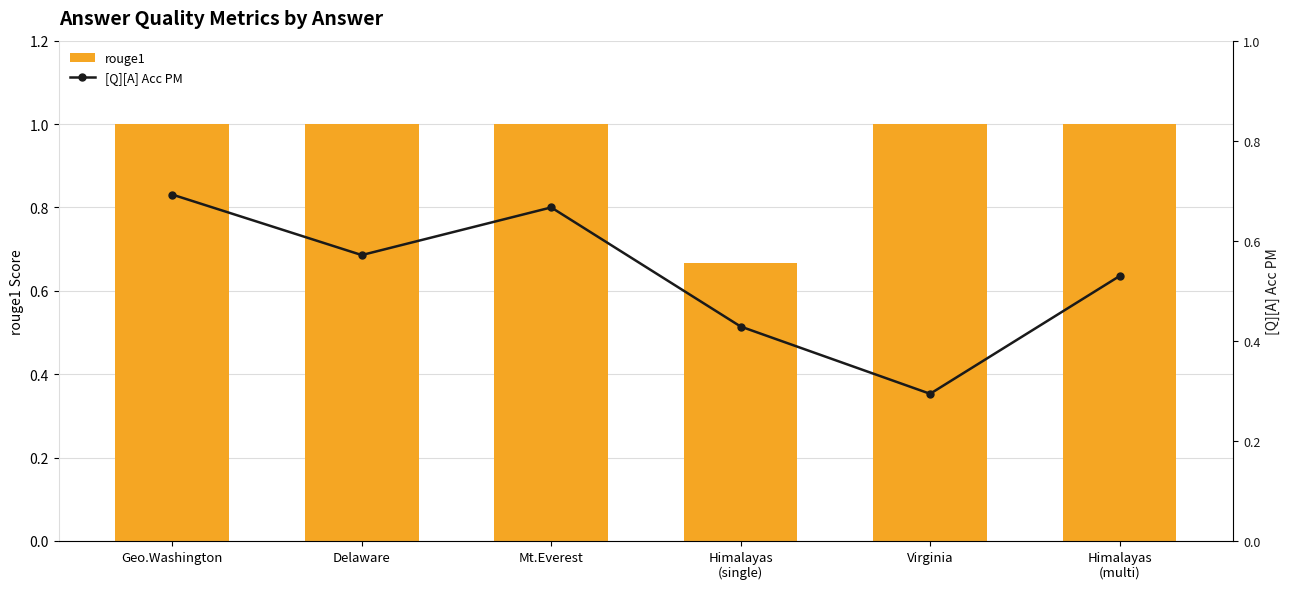

How many groups of bars are there?

6